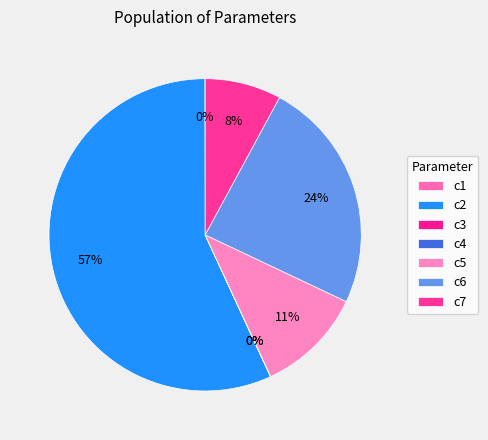

Is it true that c1 is 0% of the pie?

True